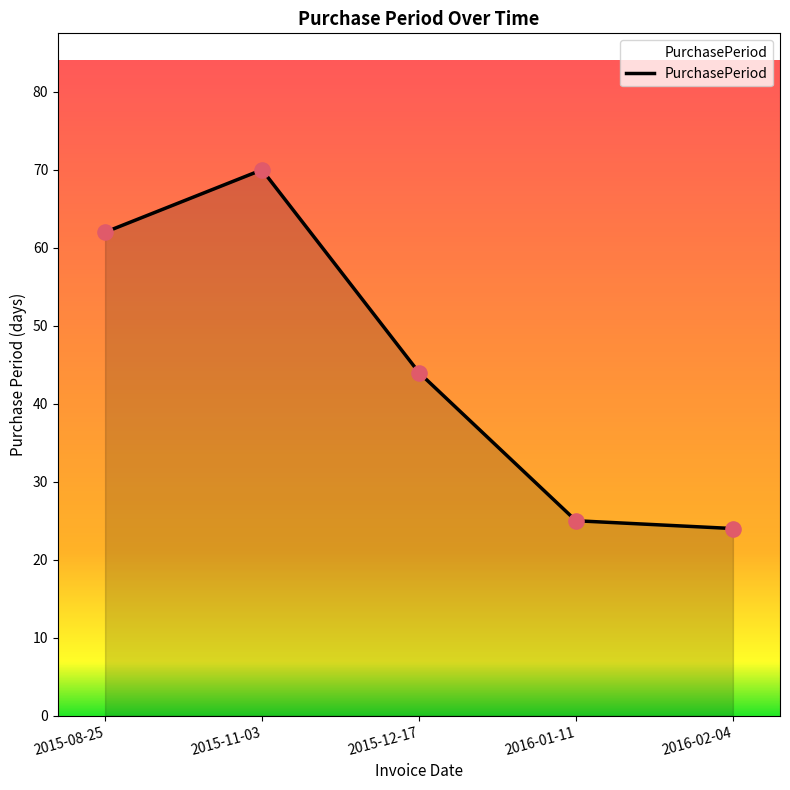

Which has a higher value, 2015-11-03 or 2016-02-04?

2015-11-03